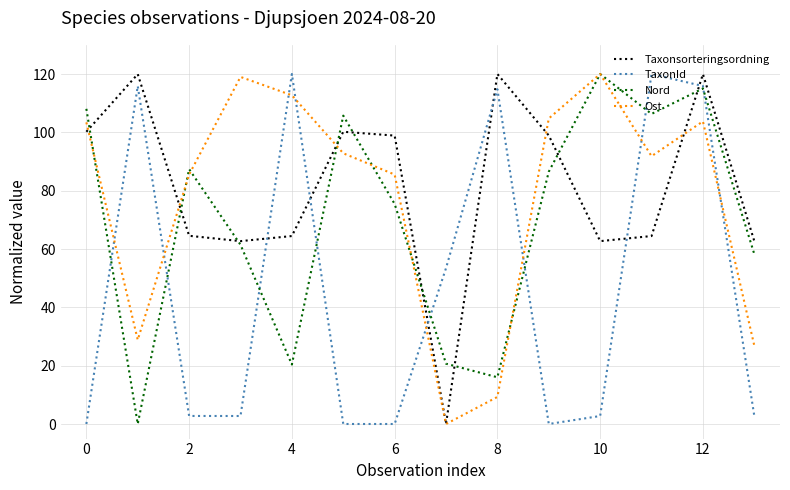

After their last crossing, which series has the higher values: Taxonsorteringsordning or TaxonId?

Taxonsorteringsordning